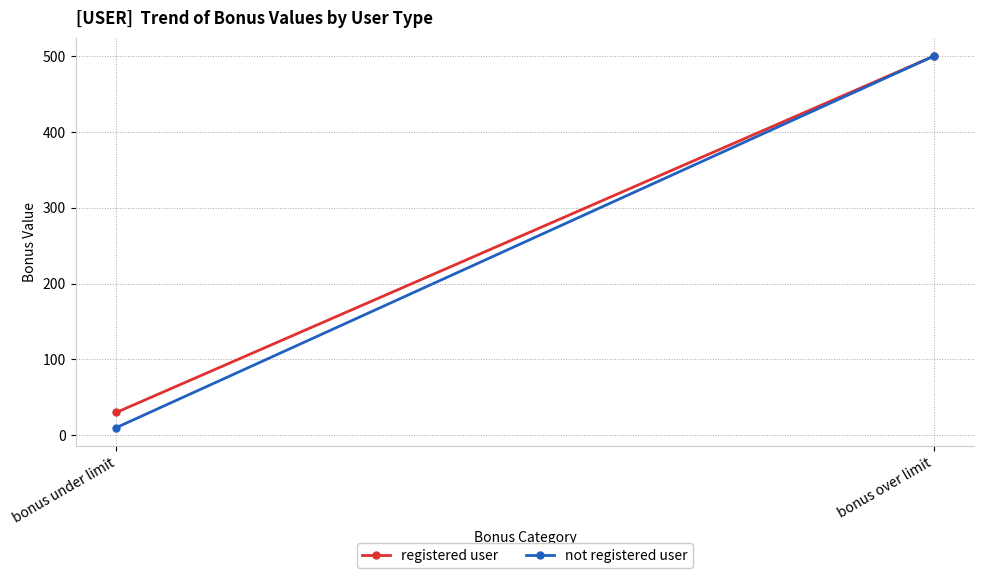

At which category is the sum across all series the highest?

bonus over limit